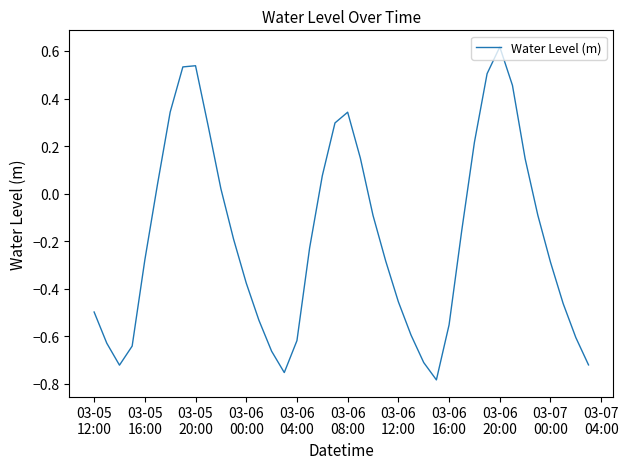

What is the difference between the maximum and minimum values?

1.4